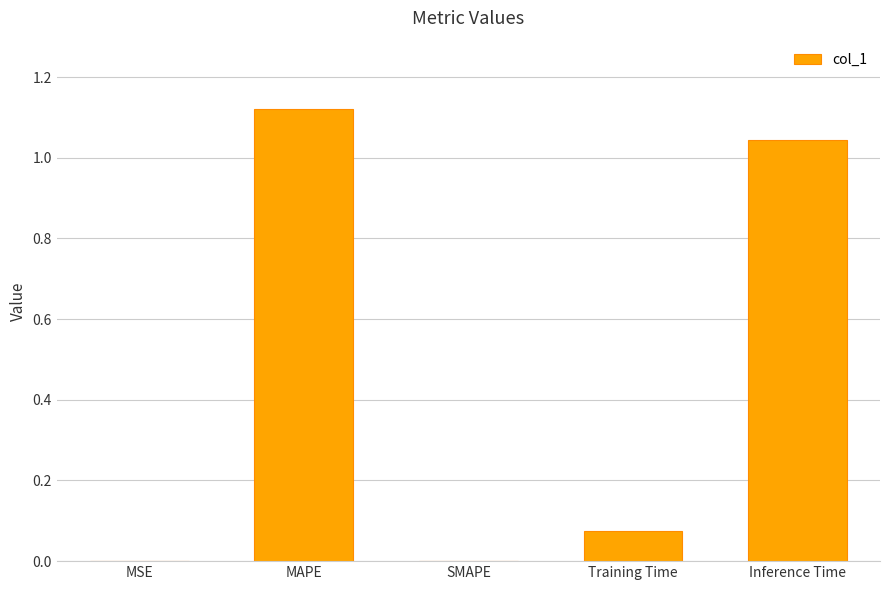

Which label corresponds to the largest value in the chart?

MAPE